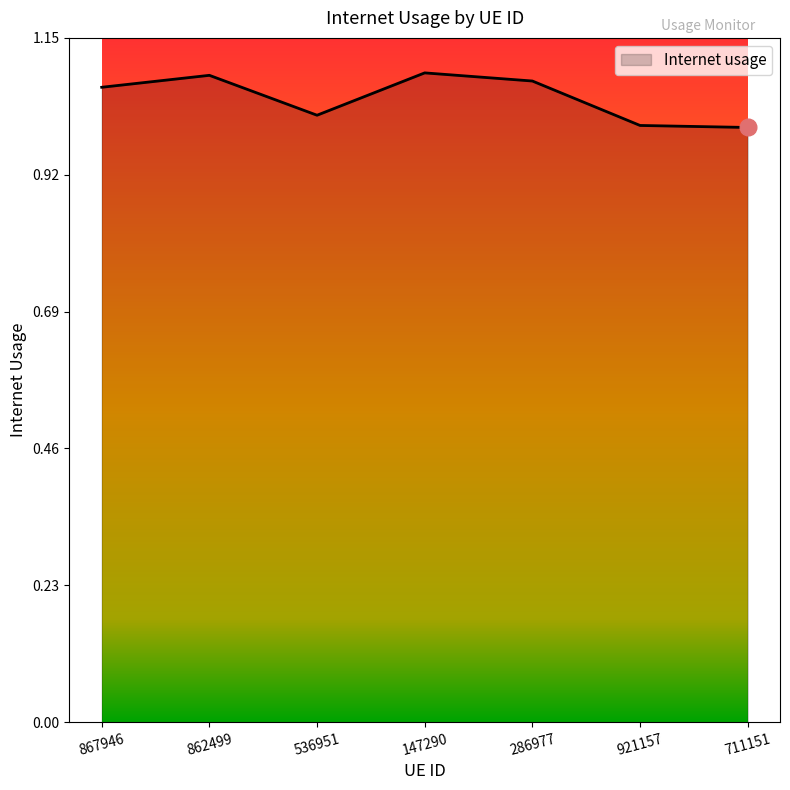

What is the sum of all values?

7.3